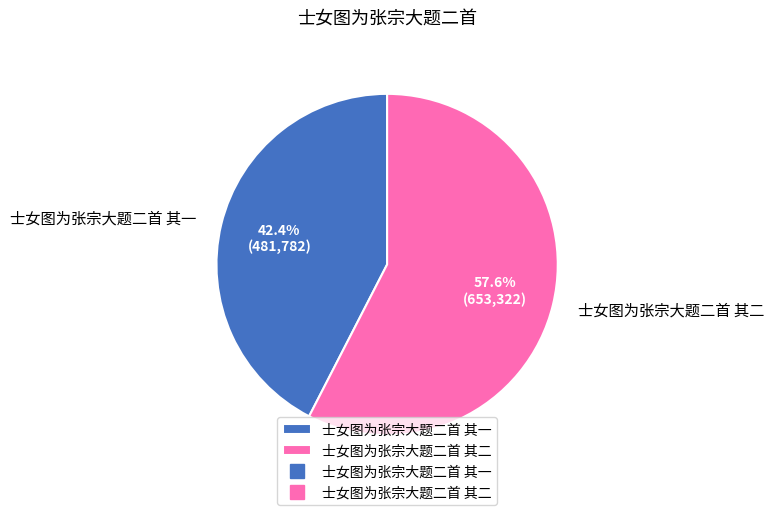

How many segments does this pie chart have?

2